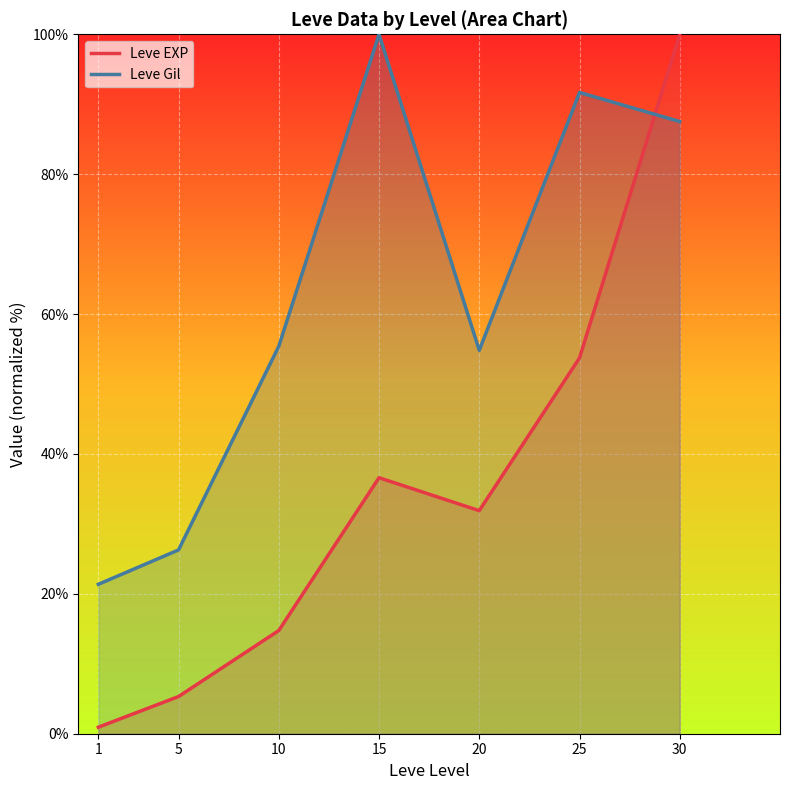

Which category has the lowest value across all series?

1